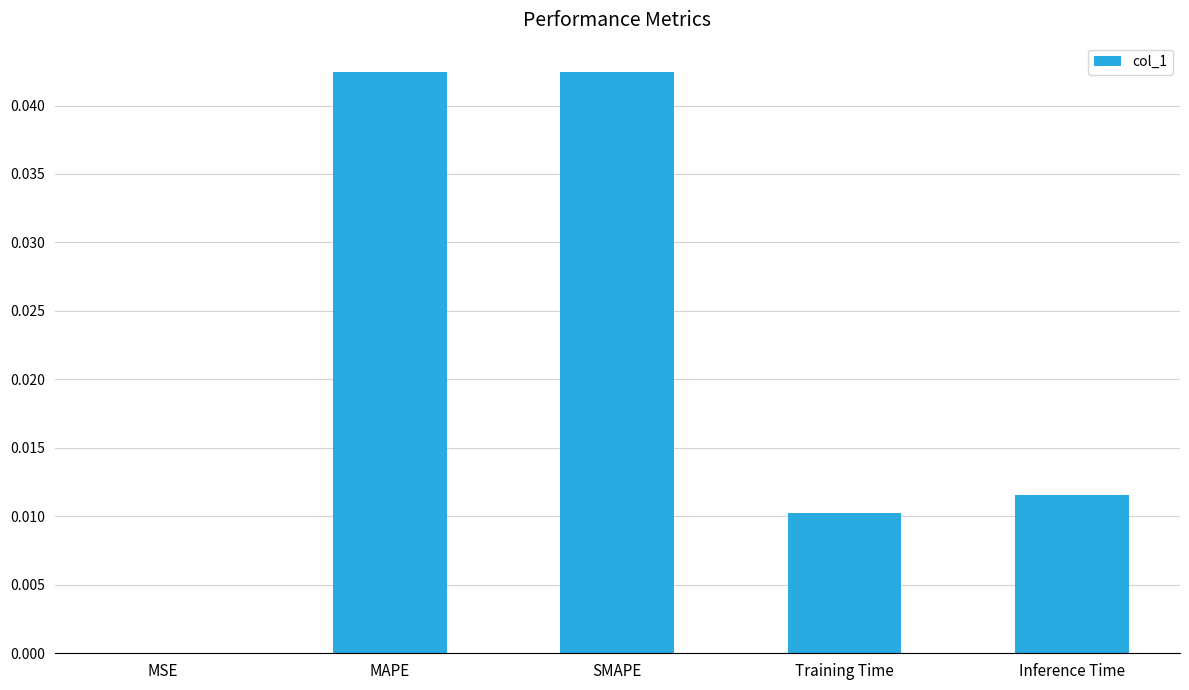

Between SMAPE and MSE, which is larger?

SMAPE